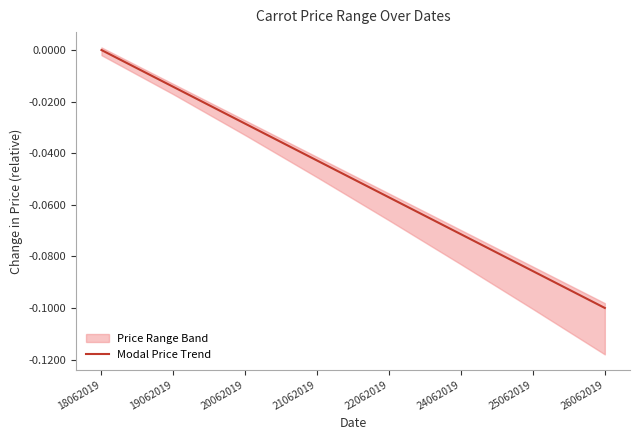

List the labels in order of value, smallest first.

26062019, 25062019, 24062019, 22062019, 21062019, 20062019, 19062019, 18062019